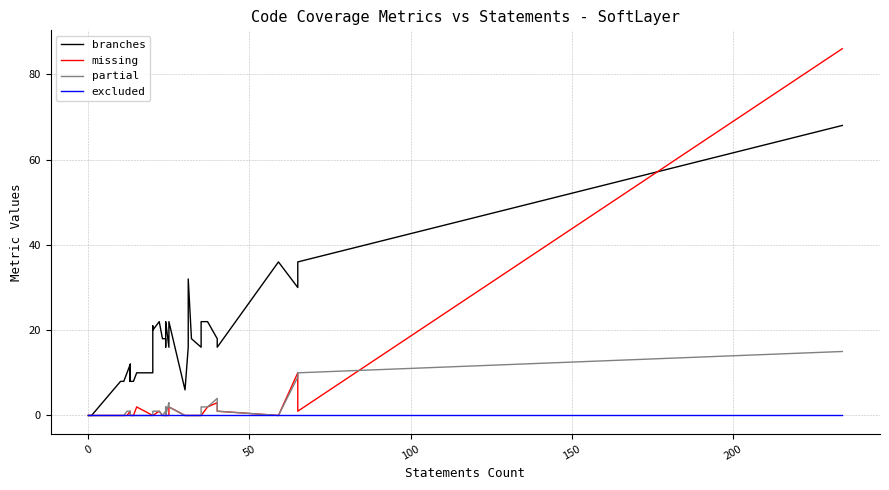

Which series has the largest total across all categories?

branches